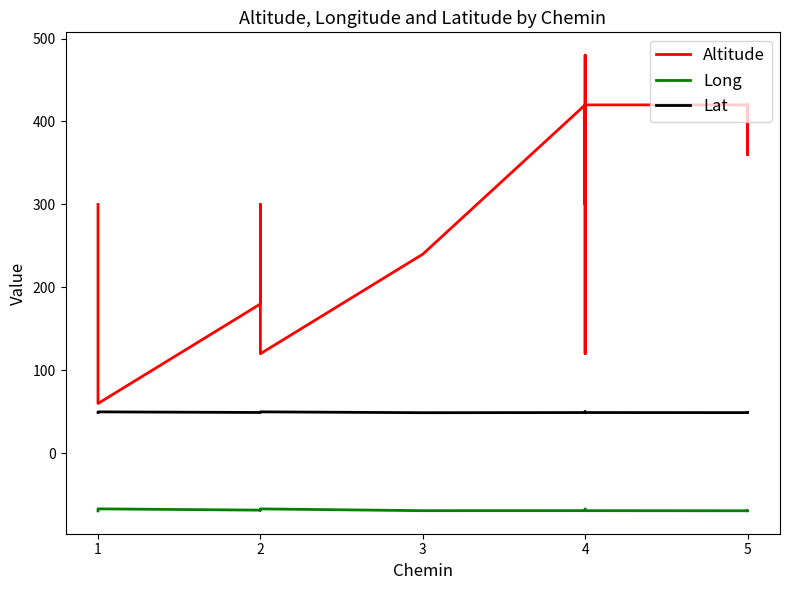

What is the value of the Altitude point at the 2nd from the left?

60.0